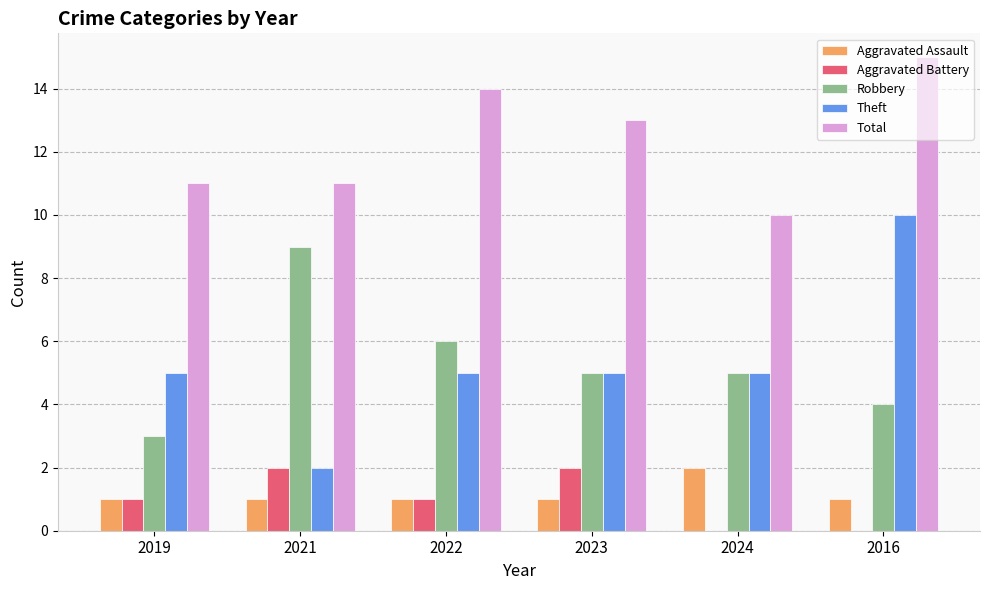

Which category has the highest value in the Robbery series?

2021